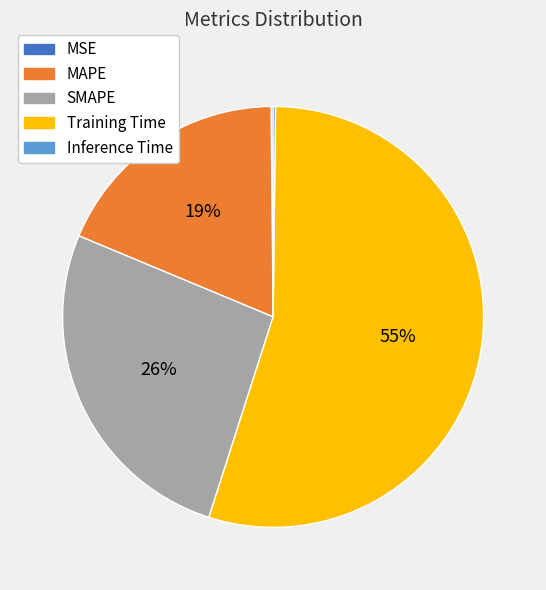

What percentage is the Training Time slice, to the nearest percent?

55%